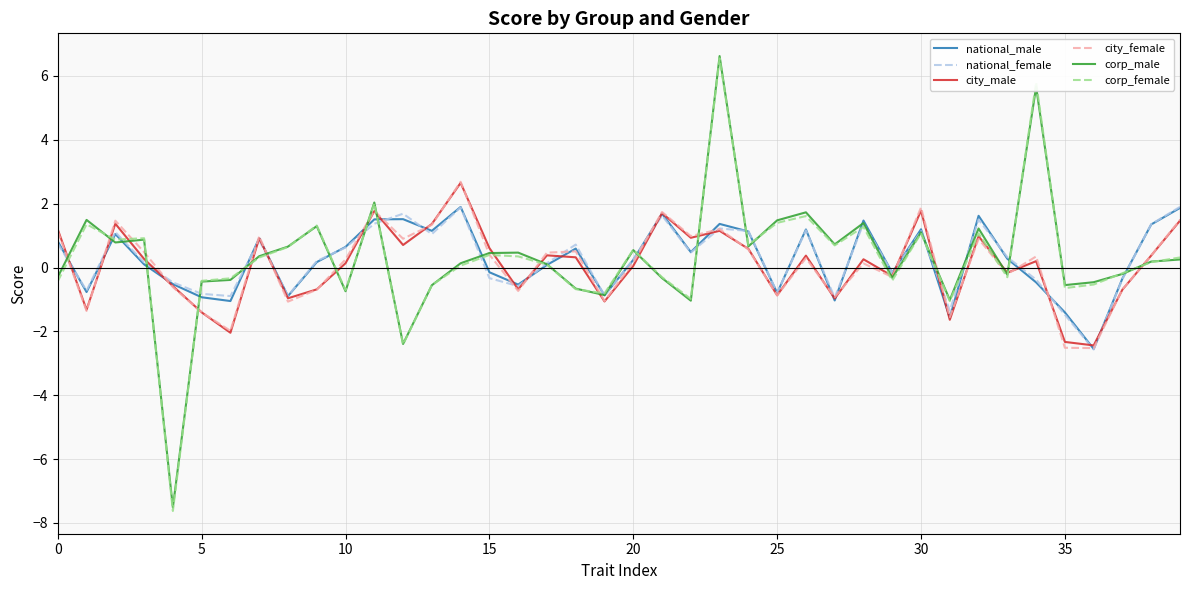

What is the minimum value shown in the chart?

-7.6